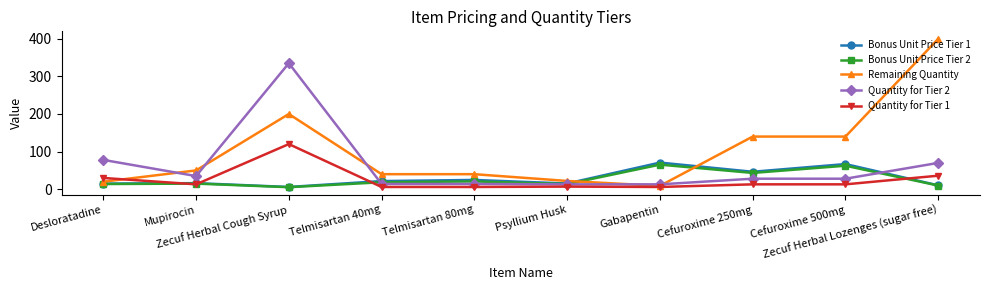

True or false: Bonus Unit Price Tier 2 has more than 1 interior local peaks.

True